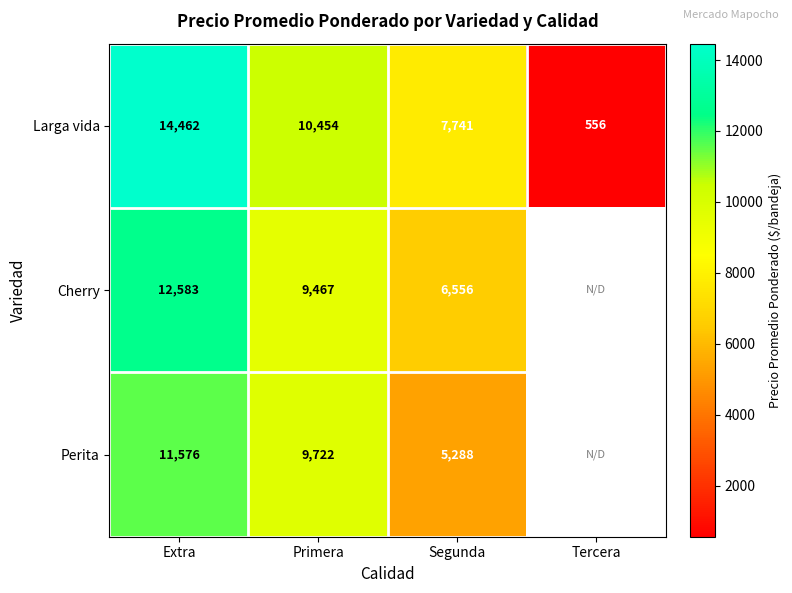

Count the number of data series in this chart.

3